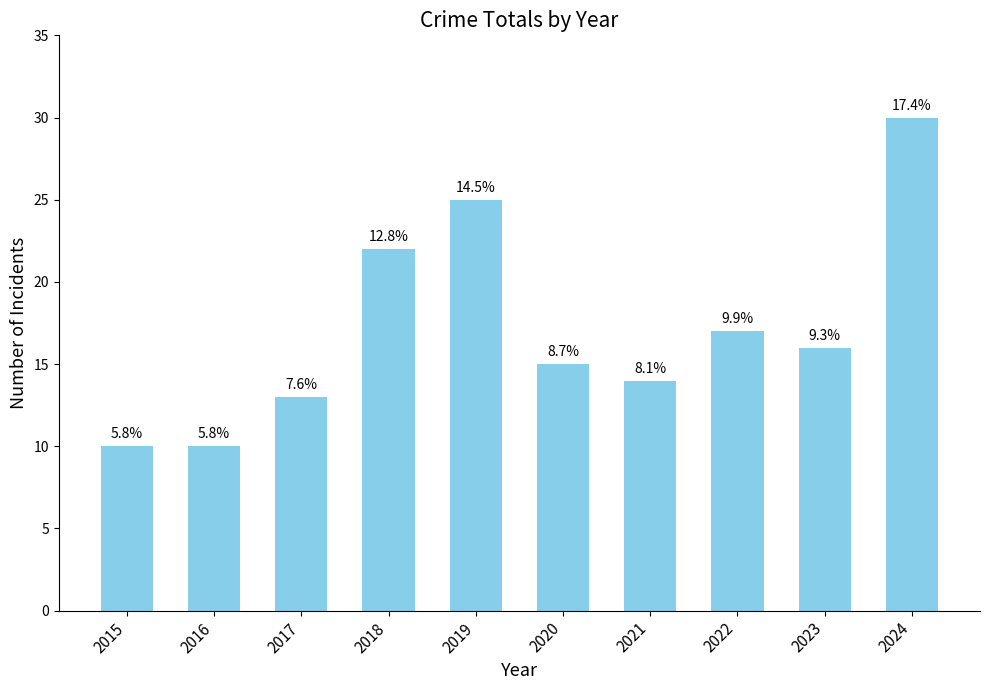

Reading left to right, list all the values displayed in this chart.

2015=10	2016=10	2017=13	2018=22	2019=25	2020=15	2021=14	2022=17	2023=16	2024=30